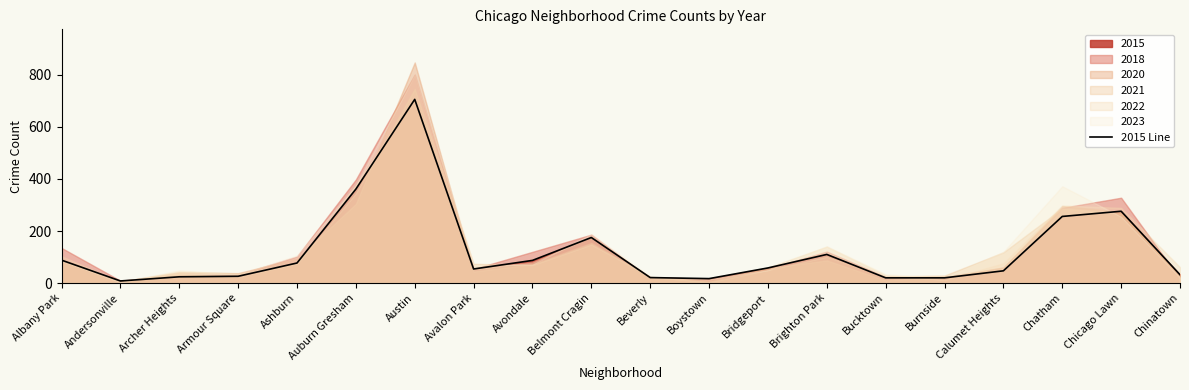

How many points are lower than both their immediate neighbors (excluding endpoints)?

3